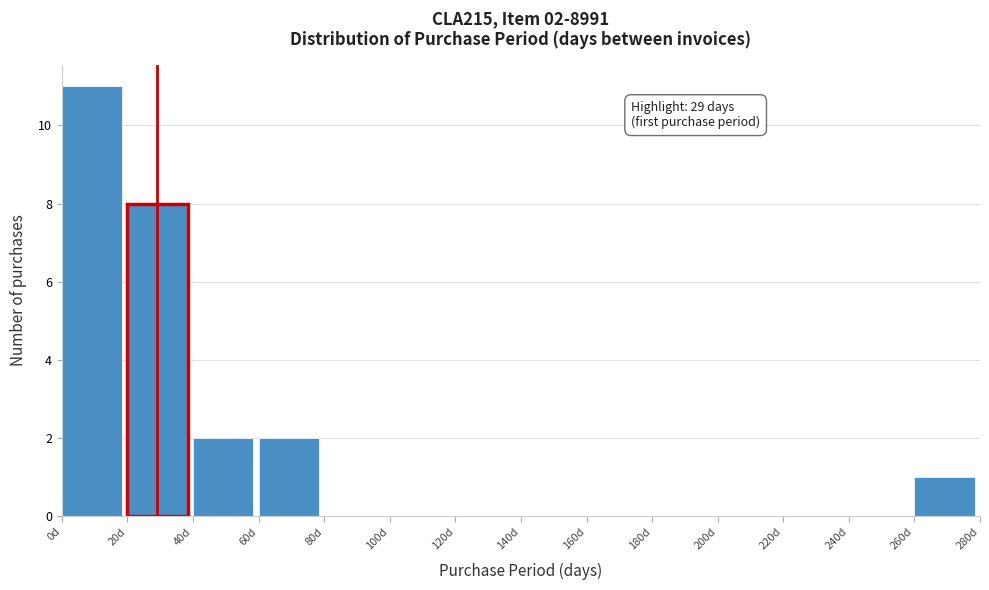

Which range on the x-axis has the tallest bar?

0 to 20